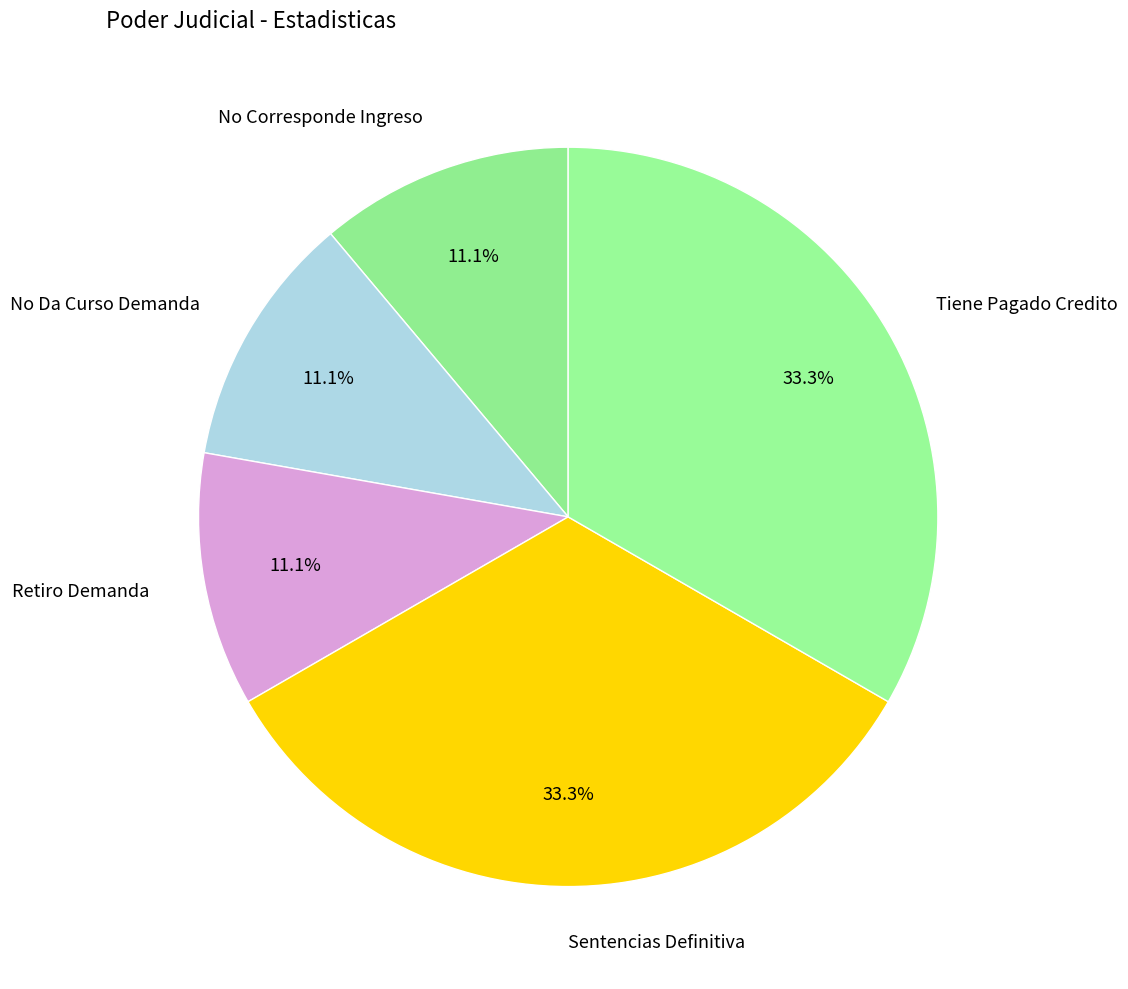

To the nearest percent, what portion does No Corresponde Ingreso represent?

11%